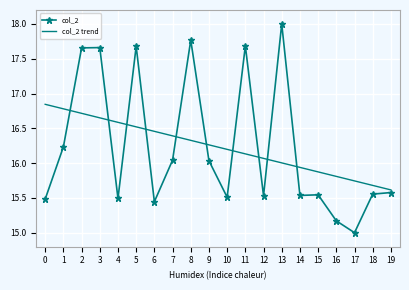

The col_2 series shows 7.3 at 9. True or false?

False